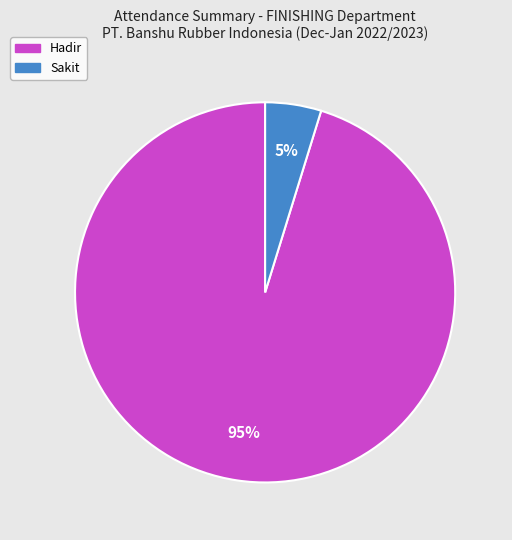

Is there any slice that represents more than half of the pie?

Yes